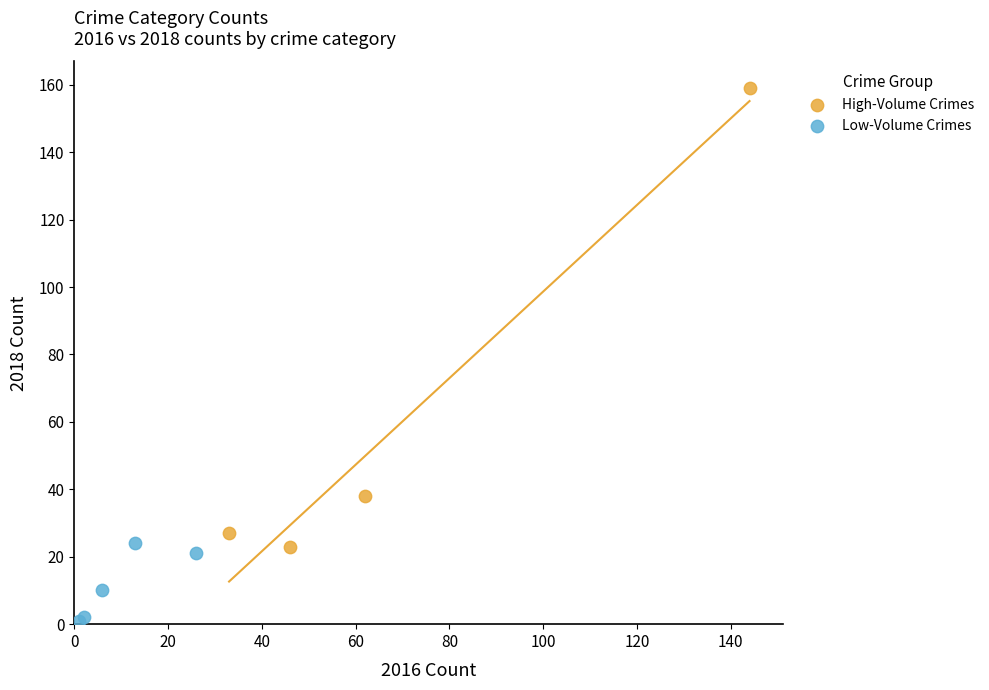

Which series has the widest spread of Y values?

High-Volume Crimes